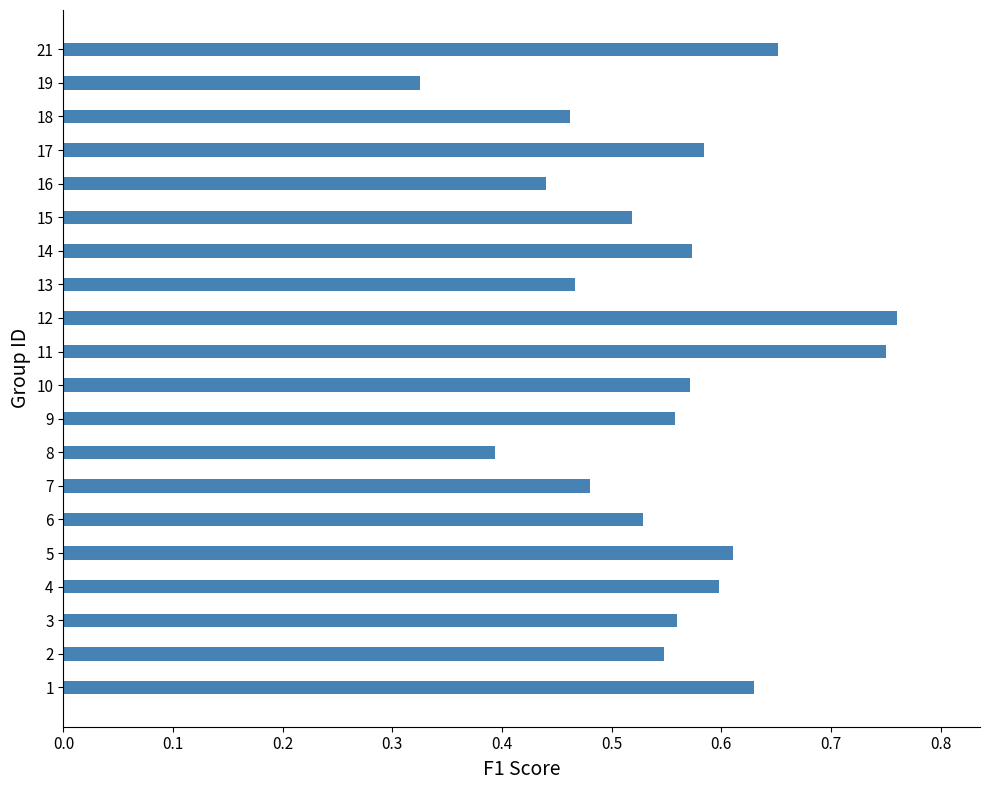

How many bars are there in total?

20